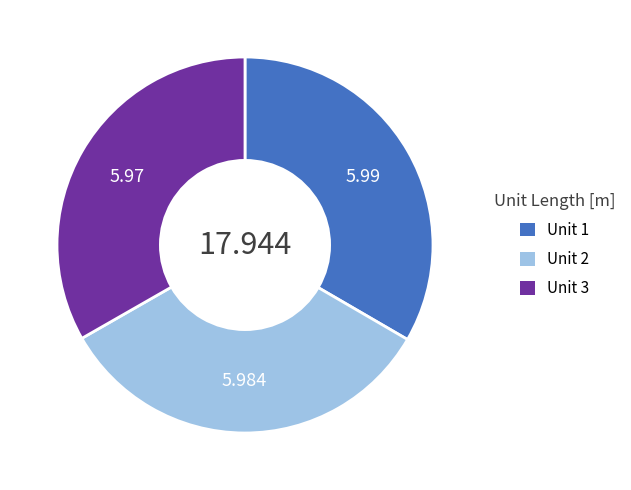

Do Unit 1 and Unit 3 together represent more than half of the pie?

Yes